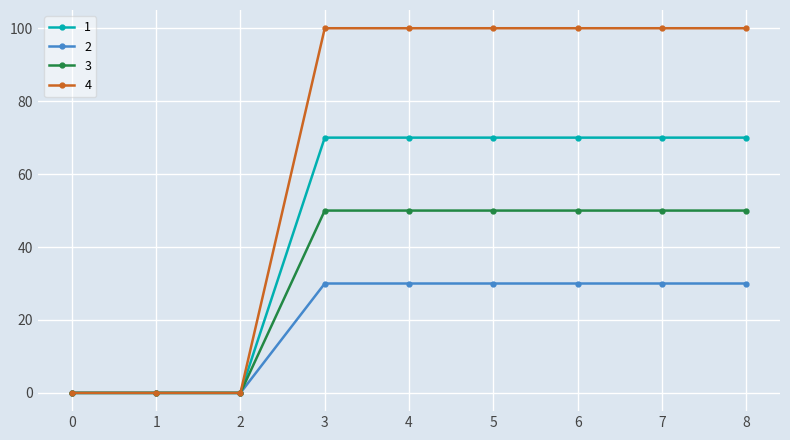

Rank the series by their maximum value, from highest to lowest.

4, 1, 3, 2